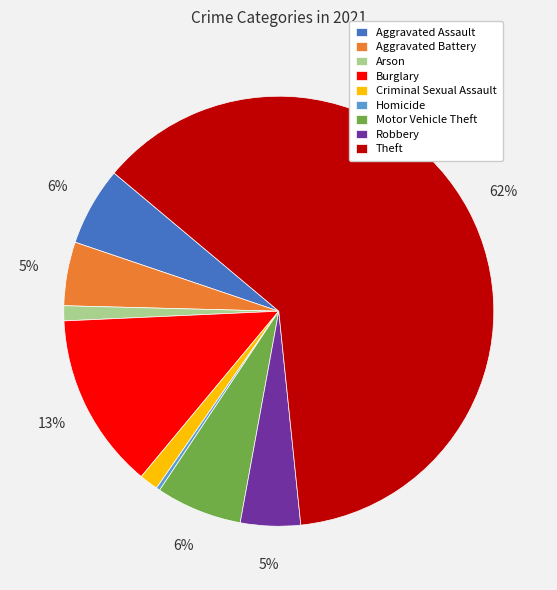

Count the number of slices in the pie.

9